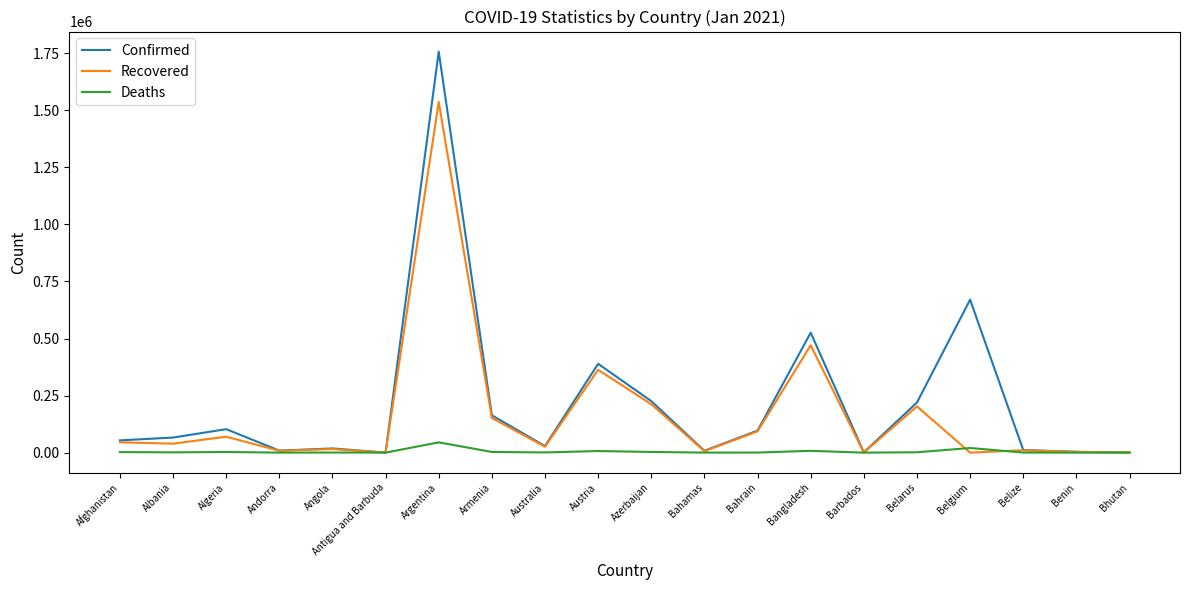

True or false: Confirmed has a value of 8011 at Bahamas.

True